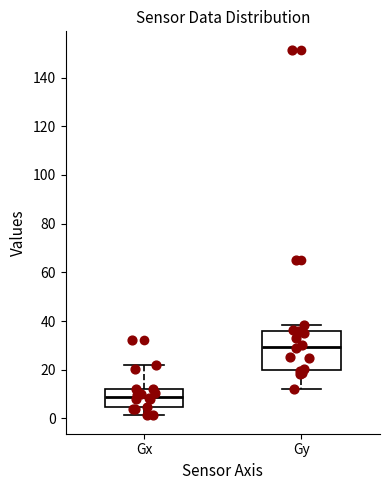

Which box's median line is the lowest?

Gx